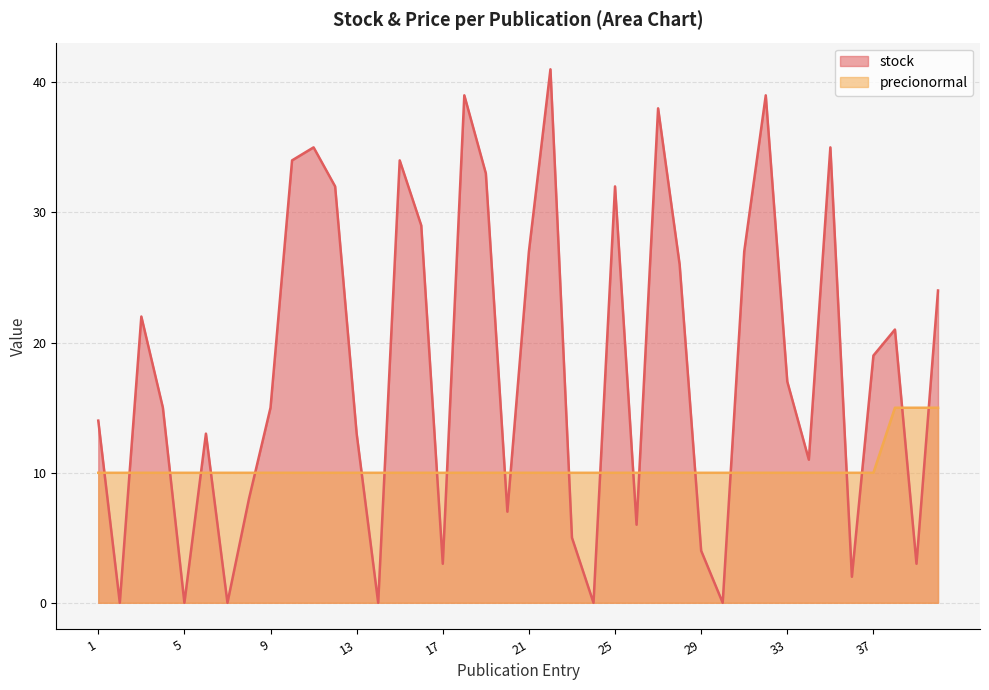

The value of precionormal at 40 is 3.6. True or false?

False